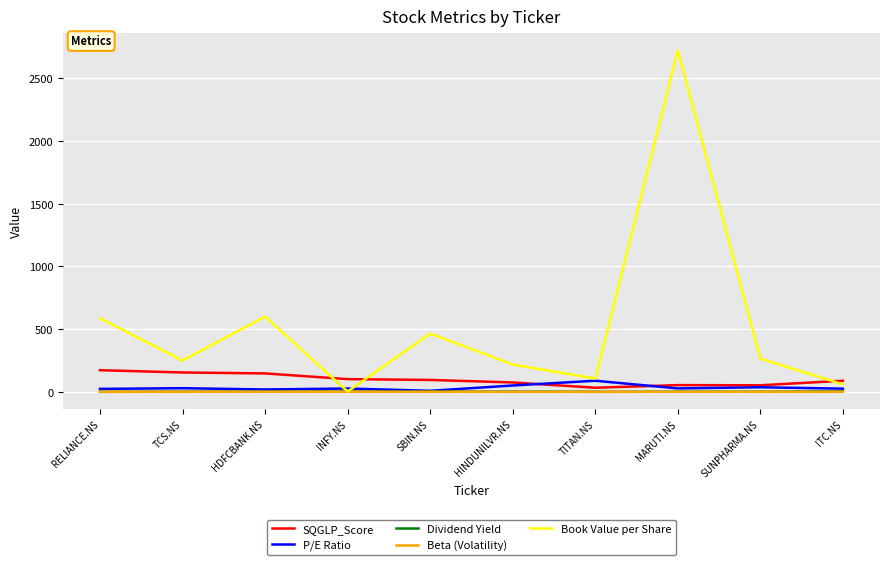

Which series changed the most between HDFCBANK.NS and ITC.NS?

Book Value per Share